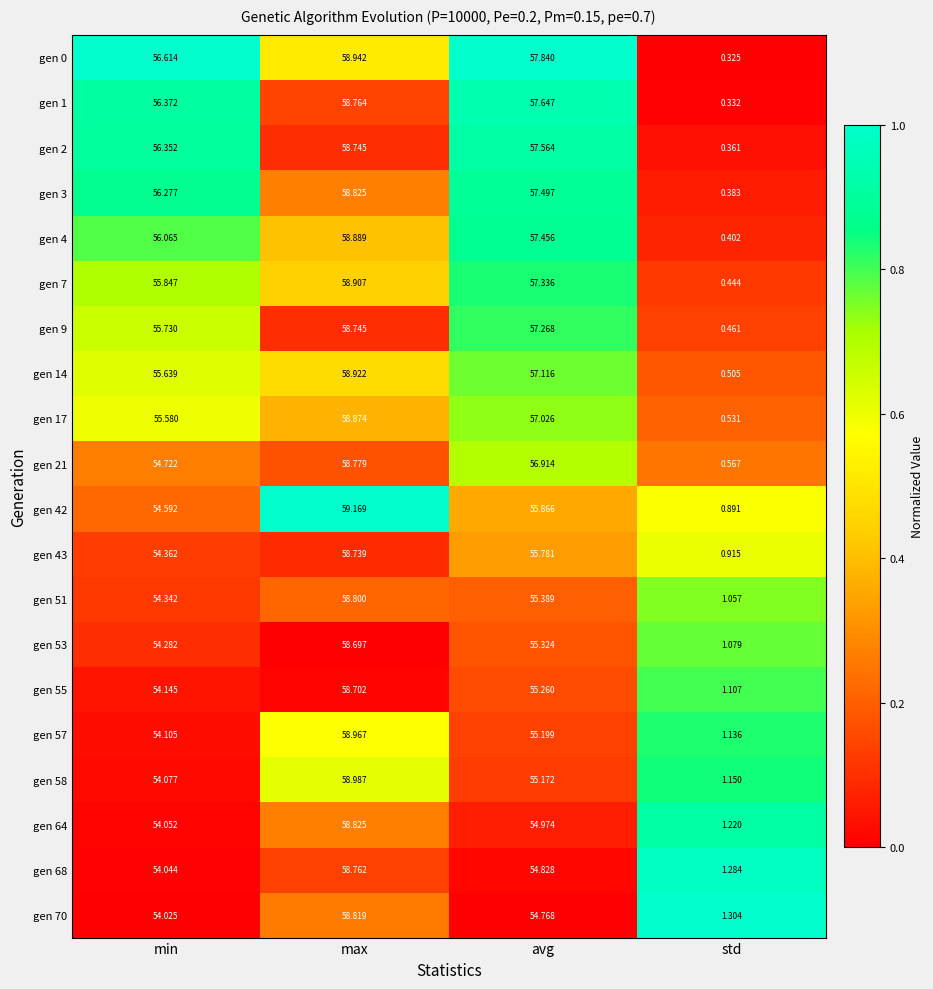

At which category does the chart reach its peak across all series?

max